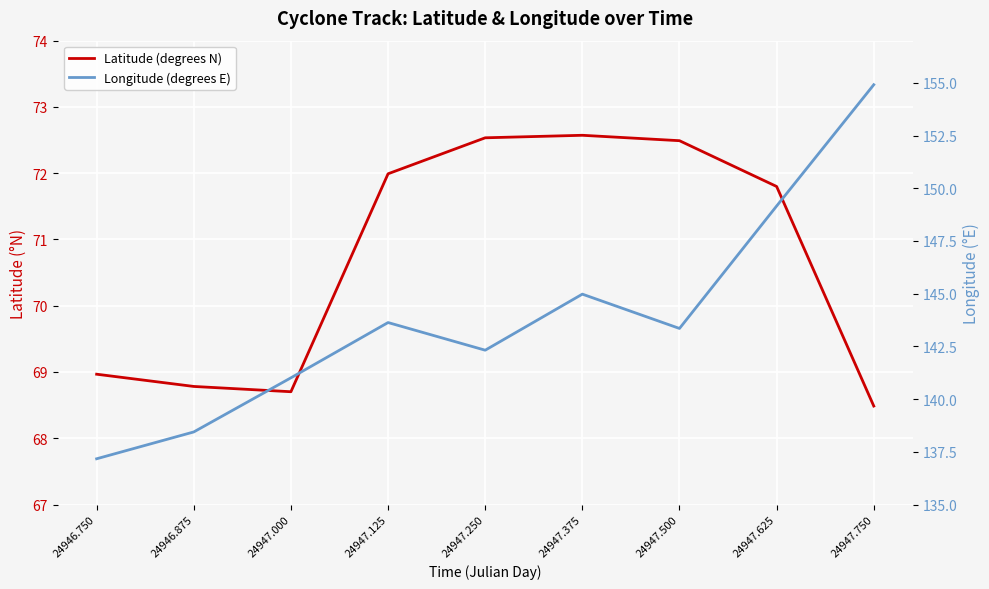

What position from the left is 24947.750?

9